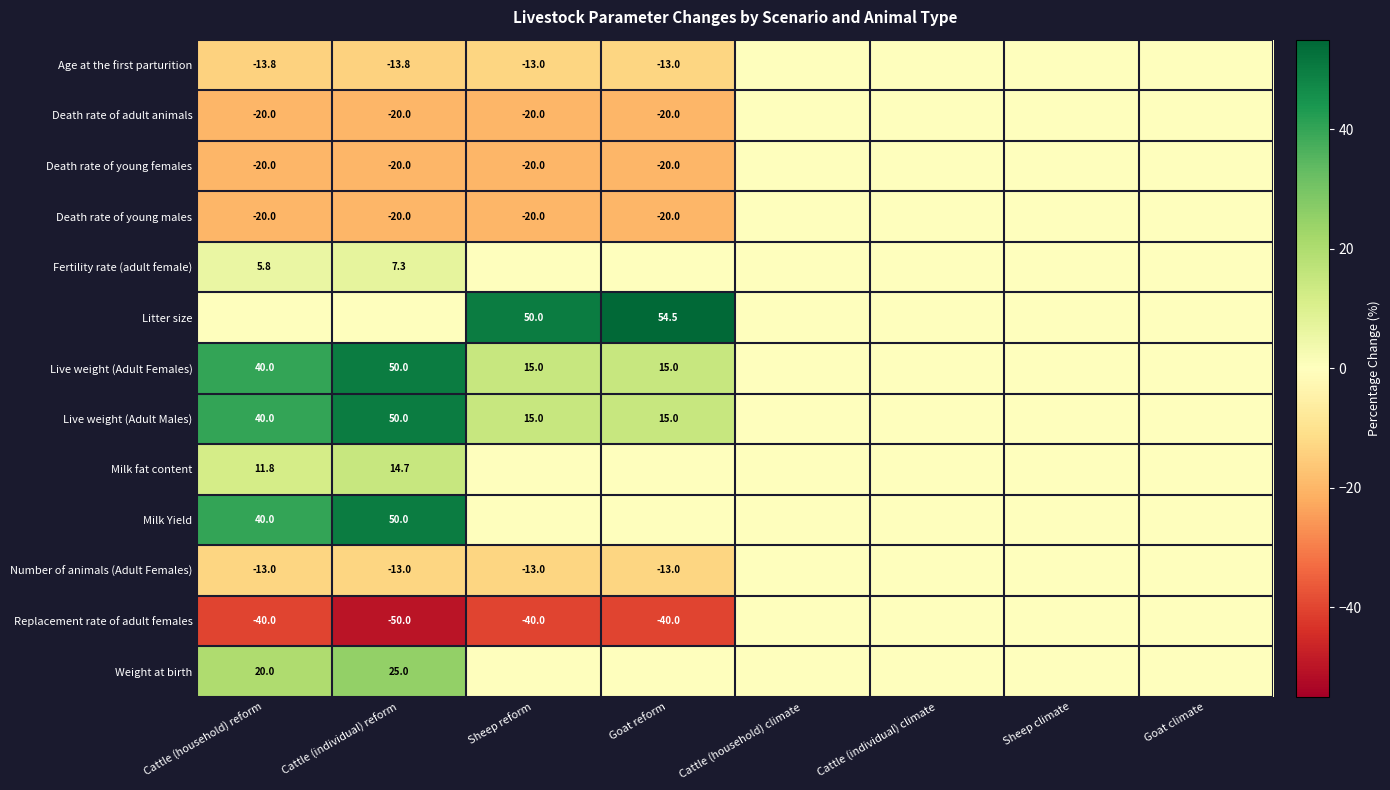

Is it true that Fertility rate (adult female) equals 10.3 at Cattle (individual) reform?

False